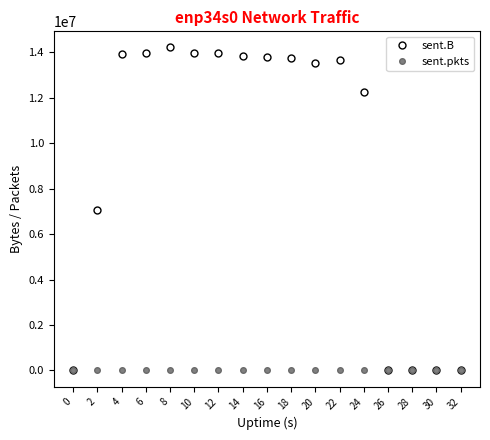

What is the spread (max minus min) of values at 22?

13633098